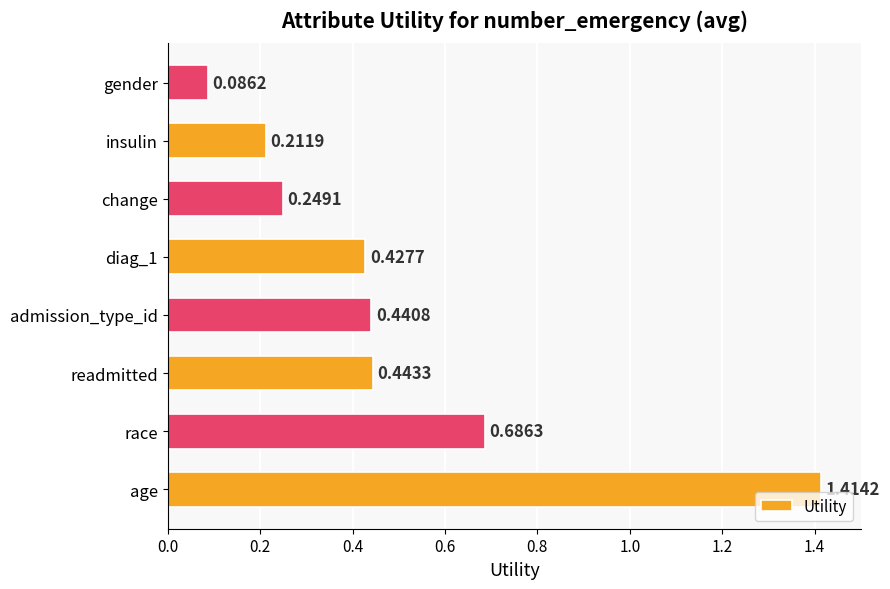

What is the sum of all values?

4.0